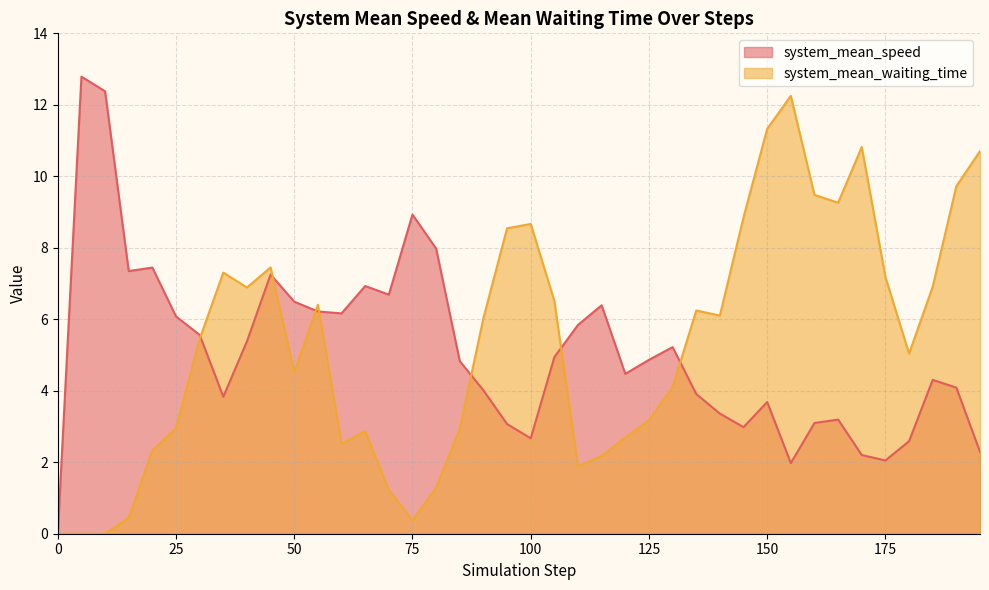

True or false: system_mean_speed has a value of 1.2 at 185.

False